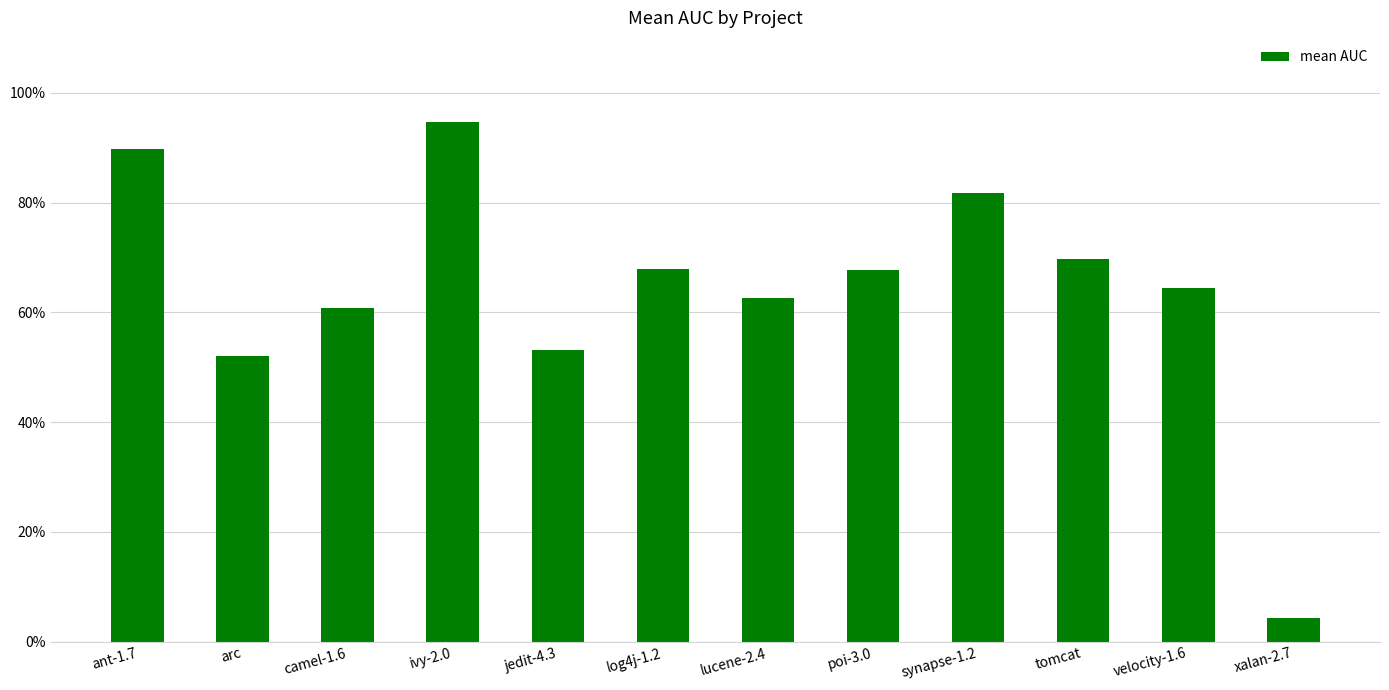

True or false: the data shows 0.6 at camel-1.6.

True